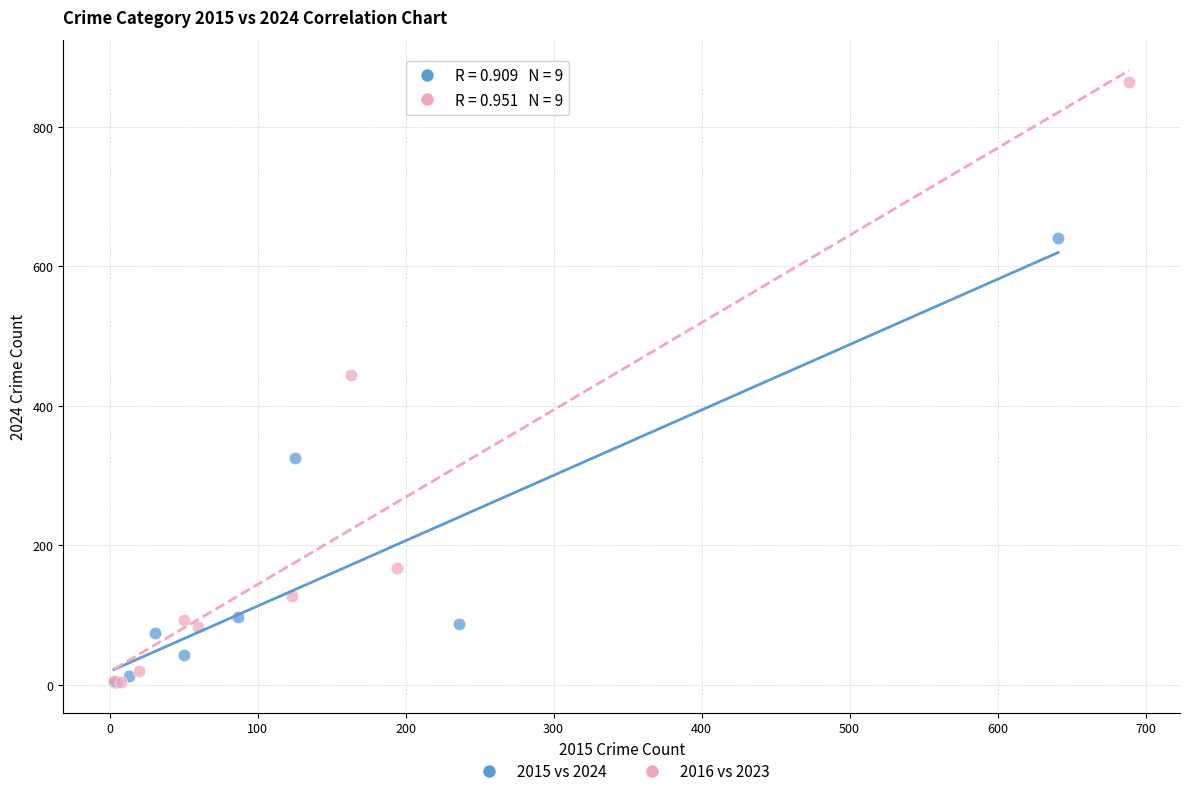

Which series reaches the maximum Y coordinate?

2016 vs 2023